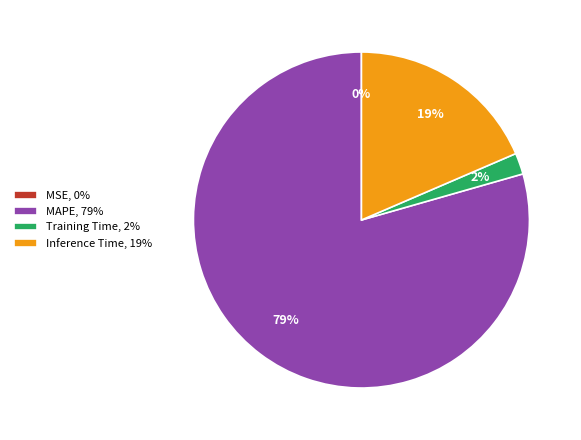

True or false: Training Time, 2% accounts for 14% of the total.

False